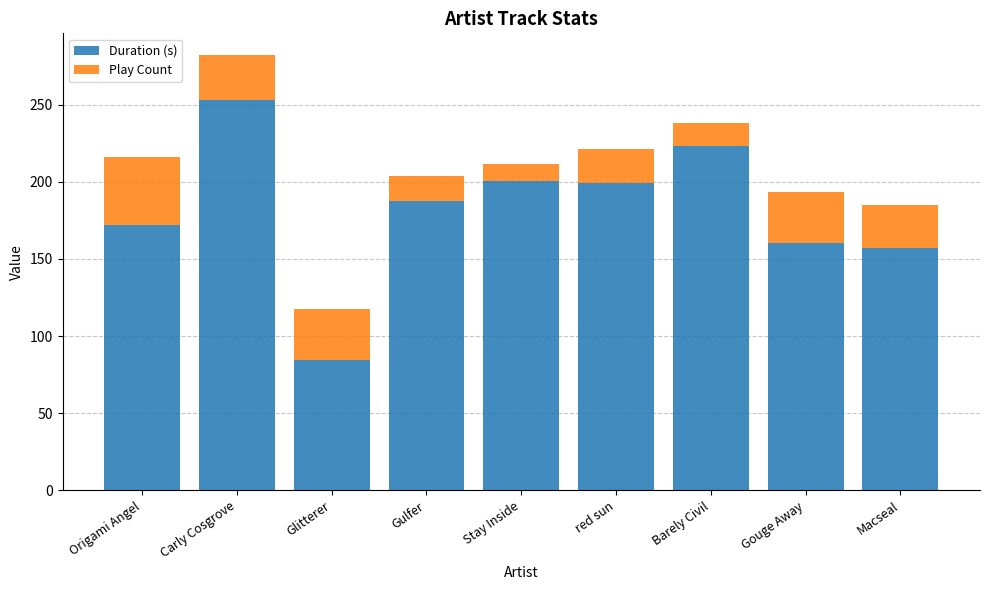

What is the total value across all series at Macseal?

185.0